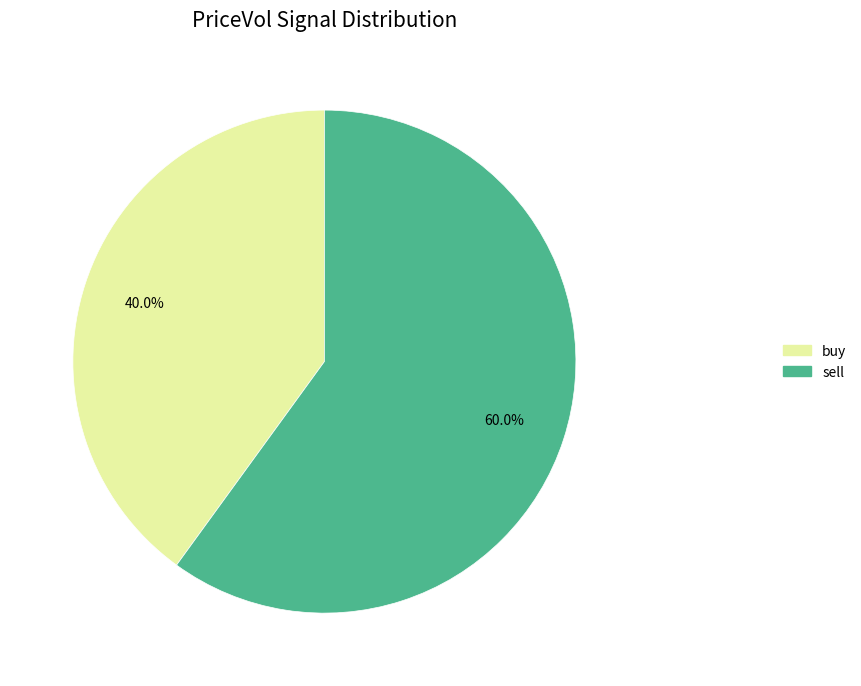

What is the smallest slice in the pie chart?

buy